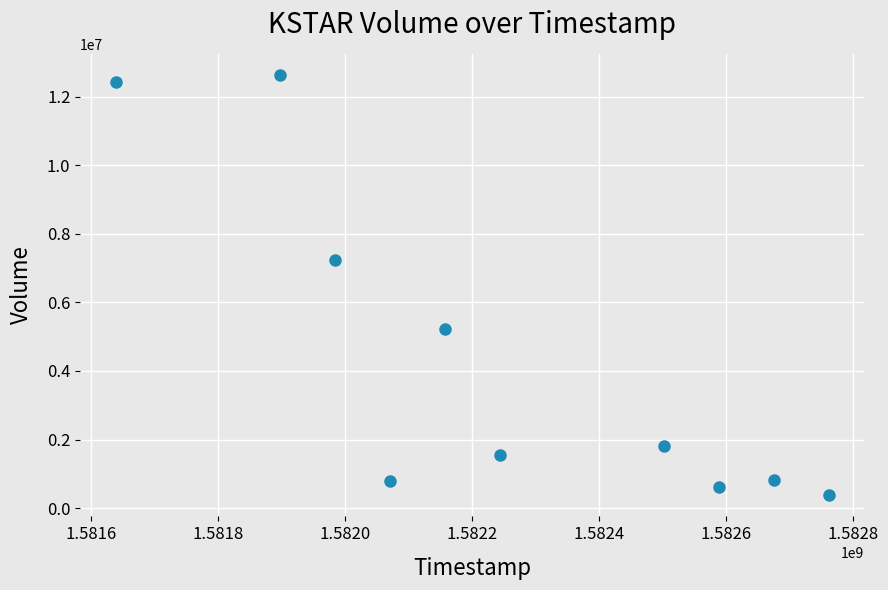

What is the average Y value?

4344190